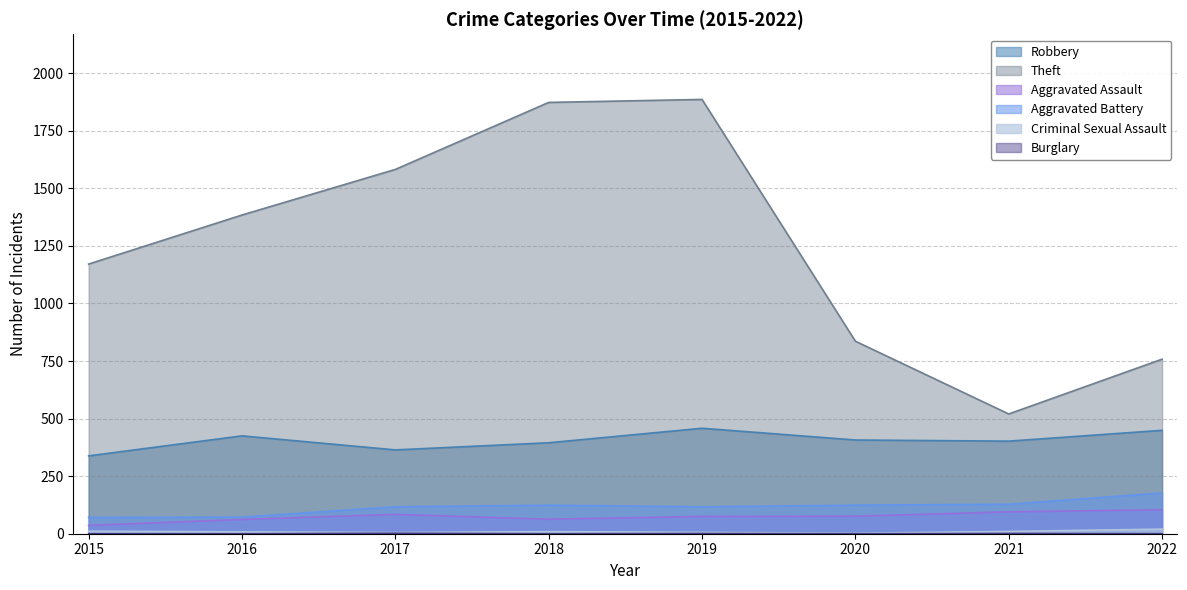

At which label does Criminal Sexual Assault first exceed 9?

2015